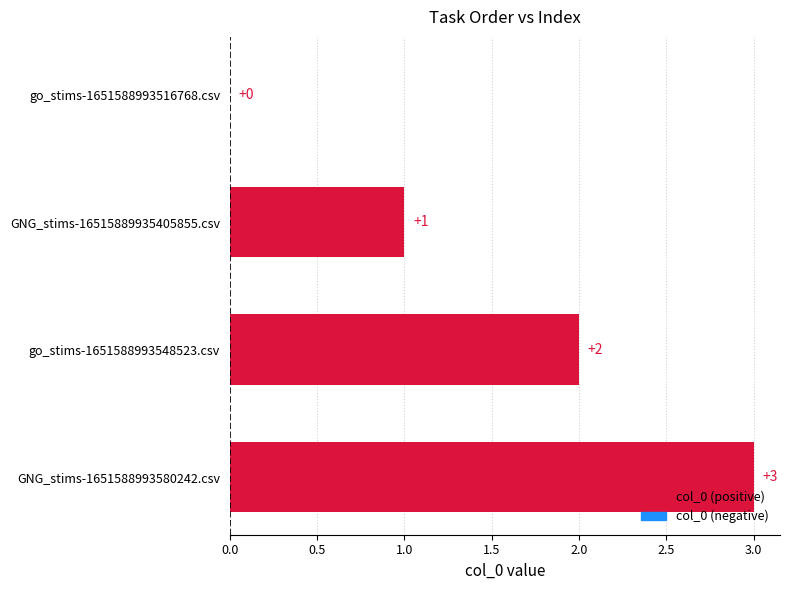

What is the maximum value shown in the chart?

3